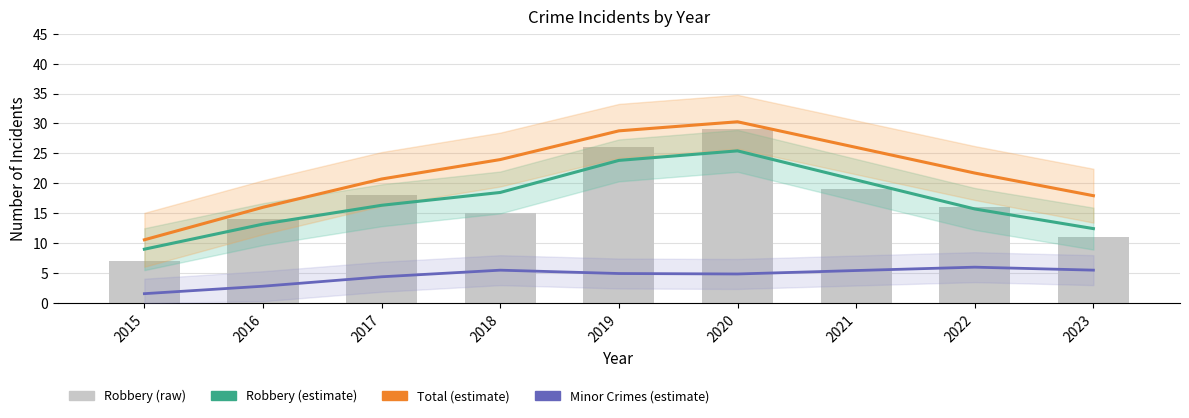

List the series in order of their peak value, highest first.

Total (estimate), Robbery (raw), Robbery (estimate), Minor Crimes (estimate)